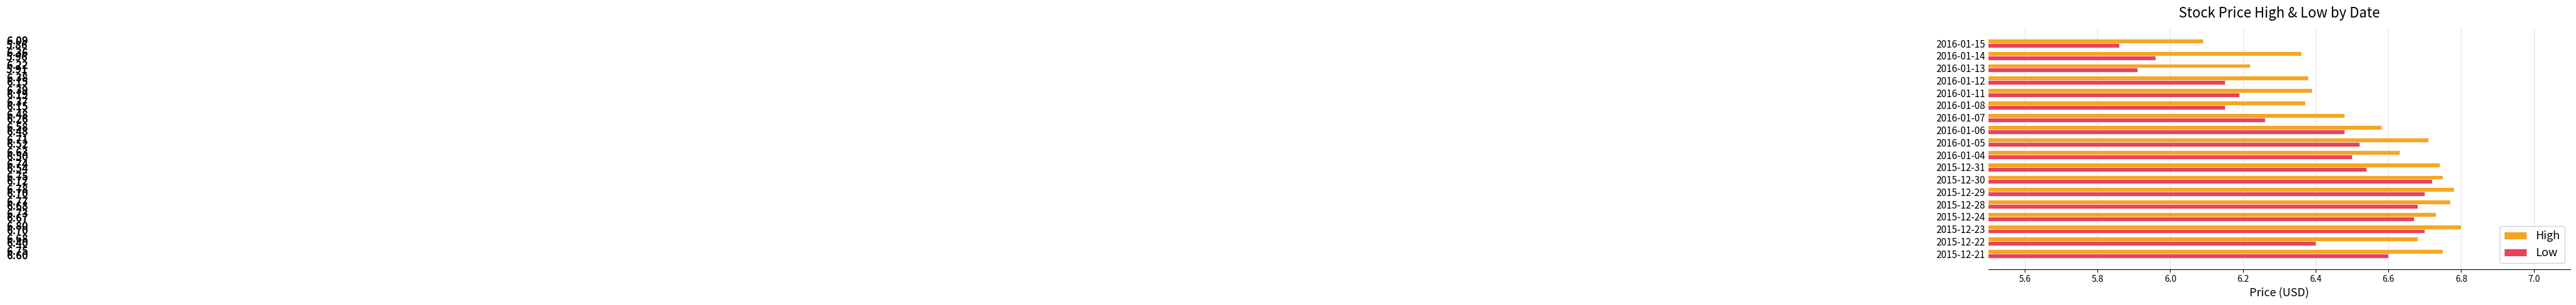

At which label is Low closest to 6?

2016-01-14